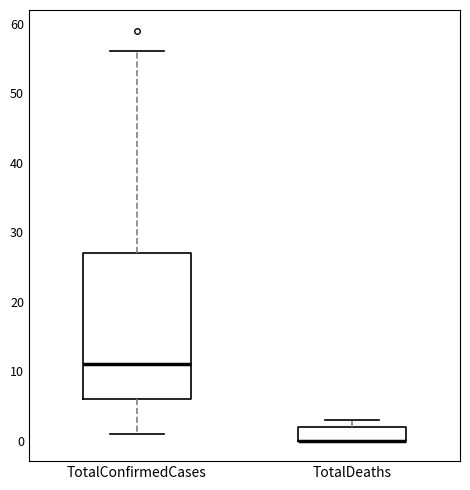

Where is the lower edge of the box for TotalDeaths on the y-axis? The values are not printed on the chart, so give them approximately, as read against the axis.

0